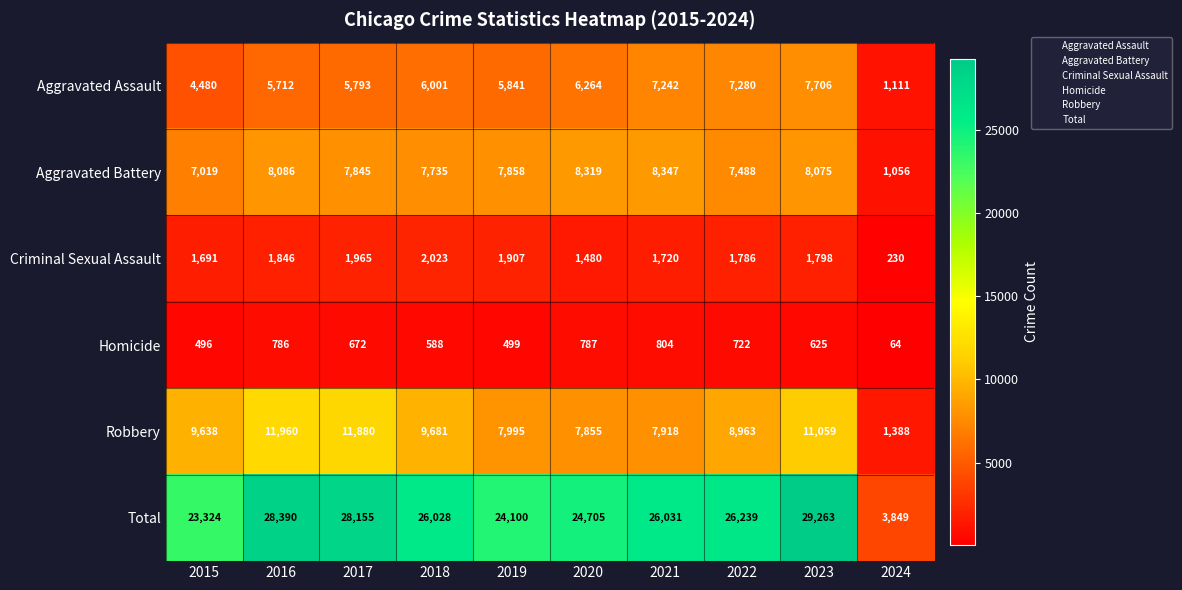

What value does the Aggravated Assault series have at 2015?

4480